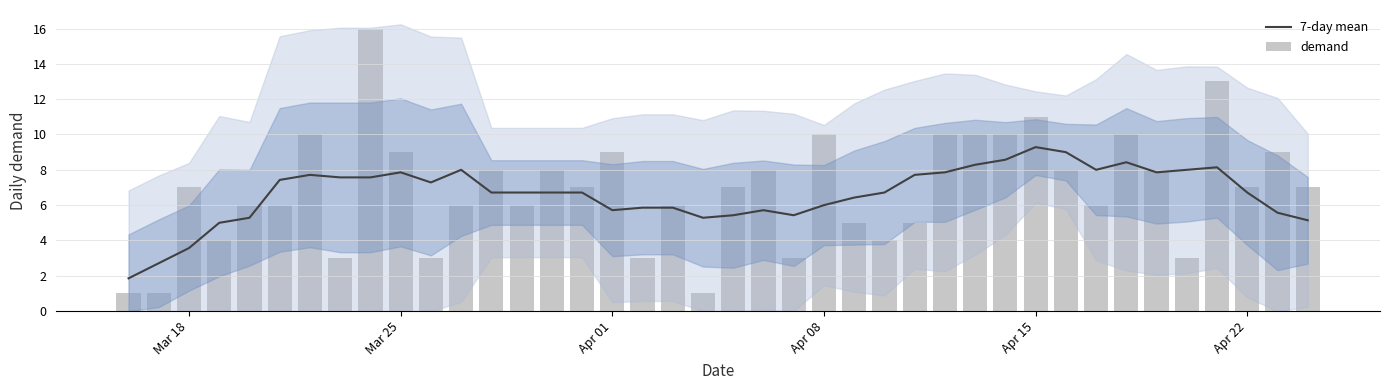

What is the highest value of the 7-day mean series?

9.3